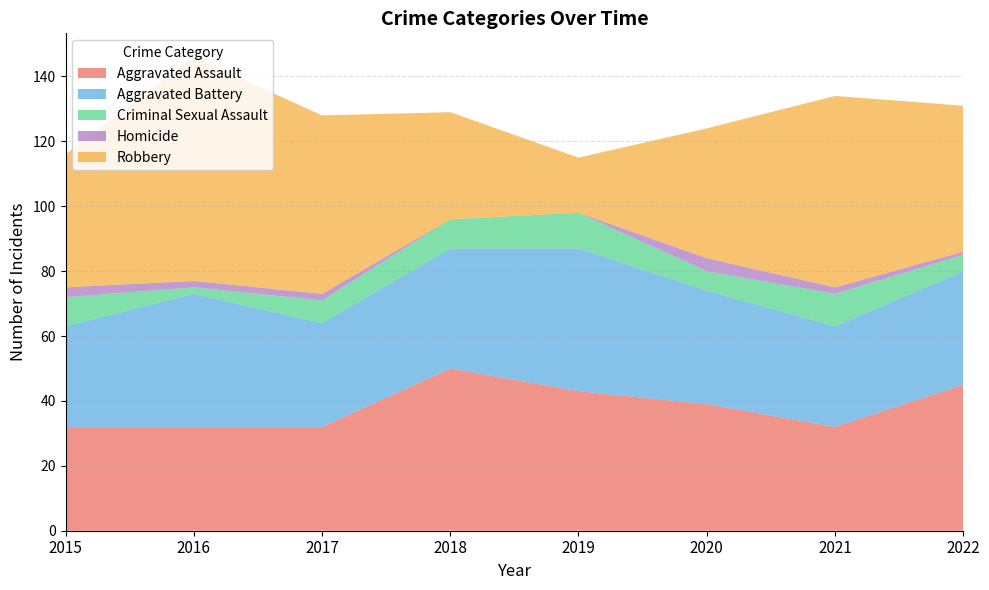

Reading left to right, extract all data points from this chart.

Aggravated Assault: 32	32	32	50	43	39	32	45
Aggravated Battery: 31	41	32	37	44	35	31	35
Criminal Sexual Assault: 9	2	7	9	11	6	10	5
Homicide: 3	2	2	0	0	4	2	1
Robbery: 41	69	55	33	17	40	59	45